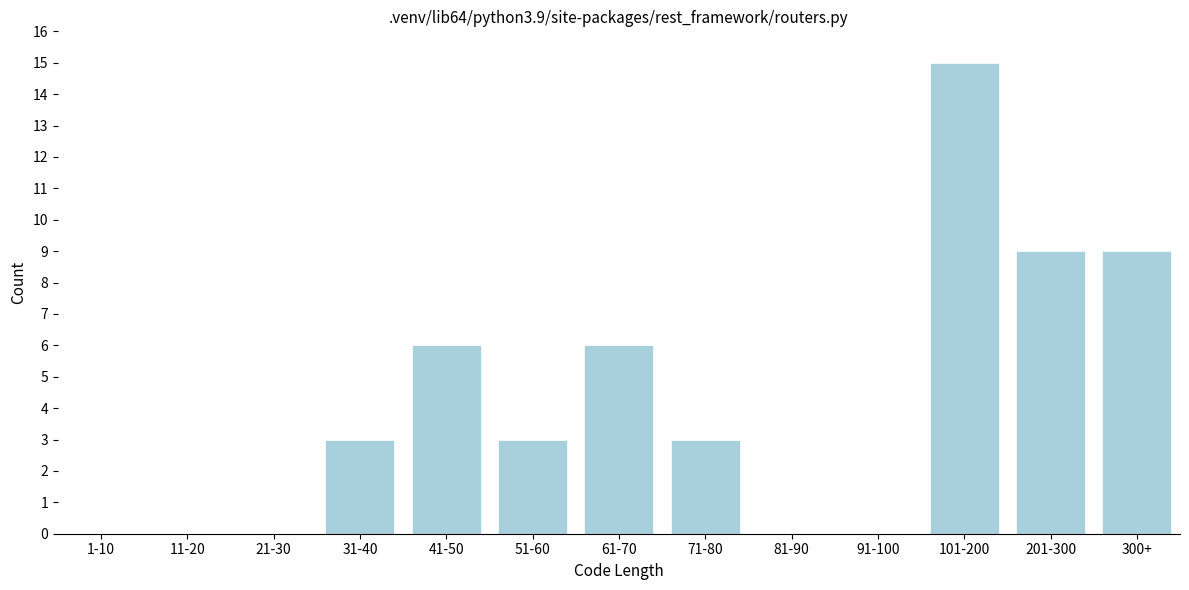

Reading left to right, transcribe all the data shown in this chart.

1-10=0	11-20=0	21-30=0	31-40=3	41-50=6	51-60=3	61-70=6	71-80=3	81-90=0	91-100=0	101-200=15	201-300=9	300+=9